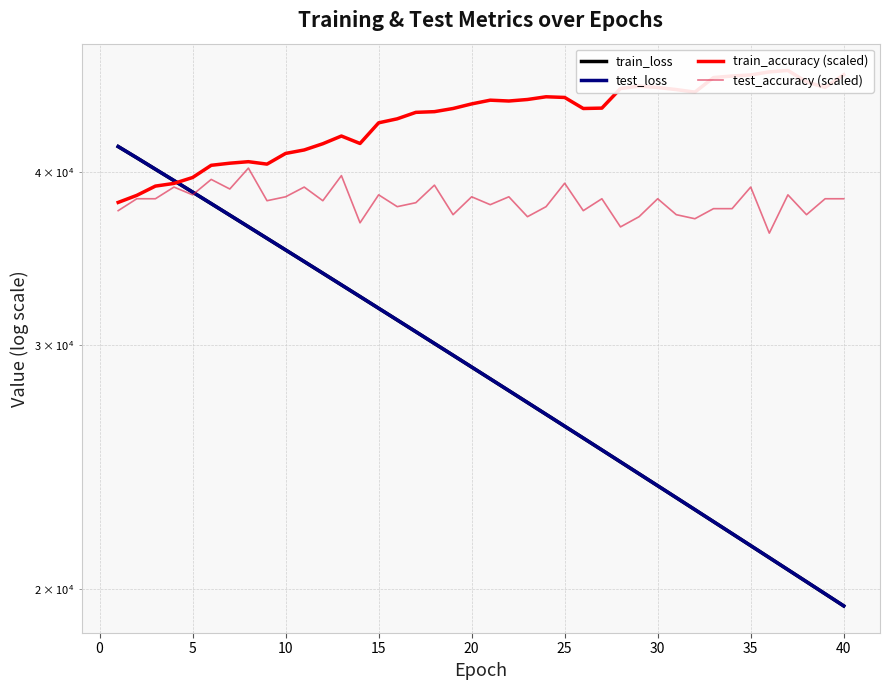

Reading right to left, what are all the values shown in this chart?

train_loss: 19434.9	19829.6	20231.6	20641.1	21058.5	21483.8	21917.1	22358.6	22808.6	23266.9	23733.9	24209.6	24694.3	25188.3	25691.4	26203.6	26725.7	27257.3	27798.9	28350.5	28912.4	29484.7	30067.3	30660.8	31264.8	31880.1	32507.5	33145.1	33794.8	34455.7	35127.6	35812.5	36509.7	37218.9	37941.2	38674.5	39421.0	40173.9	40944.4	41716.5
test_loss: 19436.9	19831.4	20233.4	20642.7	21060.5	21485.8	21919.1	22360.8	22811.1	23269.3	23735.8	24211.6	24696.4	25190.7	25693.7	26205.8	26727.9	27259.6	27801.0	28352.9	28914.6	29487.3	30069.5	30663.0	31267.3	31882.7	32509.8	33147.2	33797.5	34458.5	35130.1	35814.6	36511.6	37221.5	37944.5	38677.7	39425.1	40177.6	40948.2	41719.6
train_accuracy (scaled): 47011.4	46028.4	46454.5	47346.6	47233.0	46994.3	46909.1	46789.8	45670.5	45863.6	46022.7	46130.7	45943.2	44471.6	44443.2	45267.0	45318.2	45113.6	45000.0	45062.5	44784.1	44443.2	44210.2	44159.1	43687.5	43397.7	41931.8	42454.5	41914.8	41483.0	41244.3	40517.0	40681.8	40579.5	40437.5	39625.0	39238.6	39062.5	38465.9	38017.0
test_accuracy (scaled): 38250.0	38250.0	37250.0	38500.0	36125.0	39000.0	37625.0	37625.0	37000.0	37250.0	38250.0	37125.0	36500.0	38250.0	37500.0	39250.0	37750.0	37125.0	38375.0	37875.0	38375.0	37250.0	39125.0	38000.0	37750.0	38500.0	36750.0	39750.0	38125.0	39000.0	38375.0	38125.0	40250.0	38875.0	39500.0	38500.0	39000.0	38250.0	38250.0	37500.0